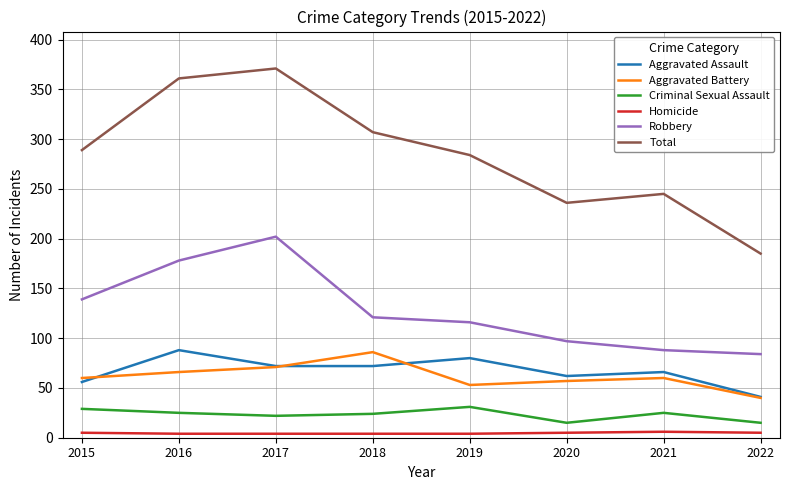

How many interior local peaks does the Aggravated Assault series have?

3